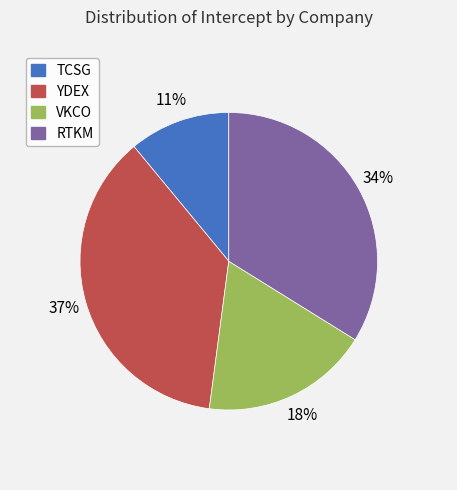

Is the sum of YDEX and VKCO greater than half?

Yes